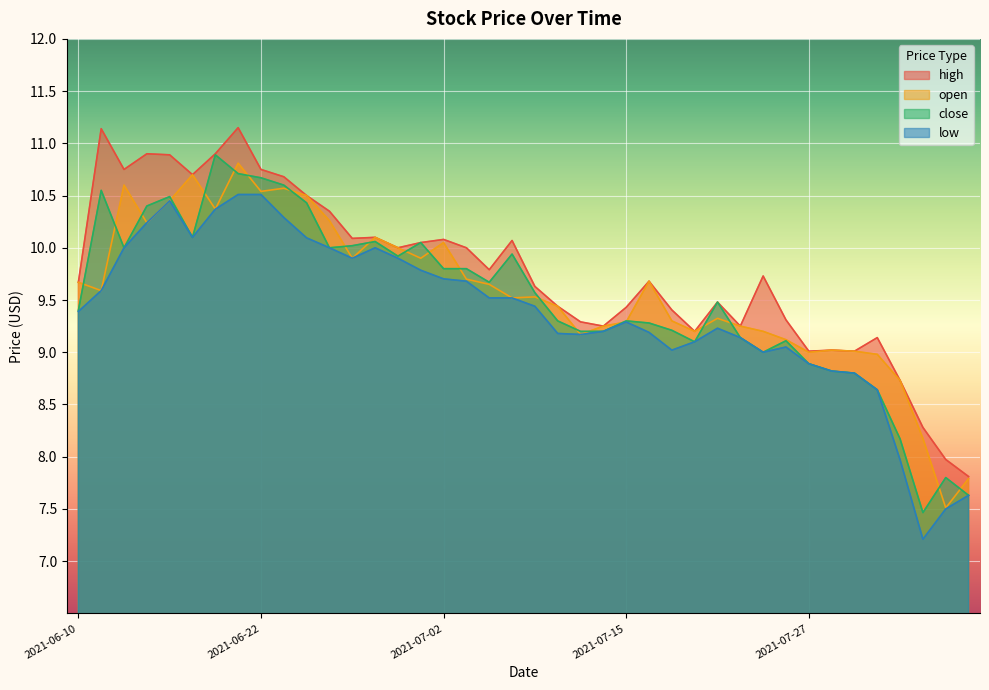

In high, how many points are higher than both neighbors (excluding endpoints)?

11